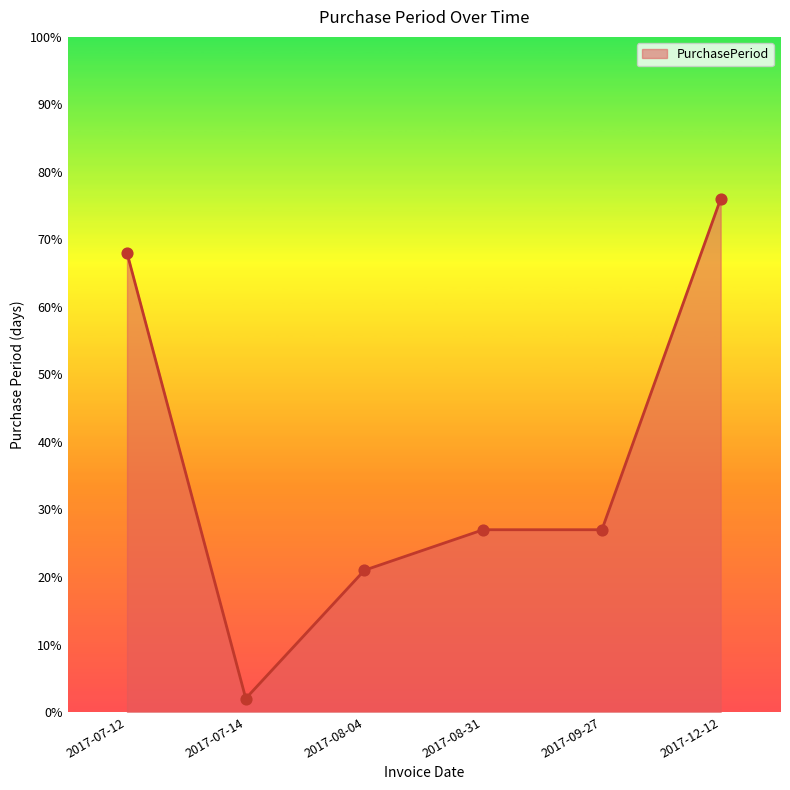

What is the change in value from 2017-08-31 to 2017-12-12?

+49